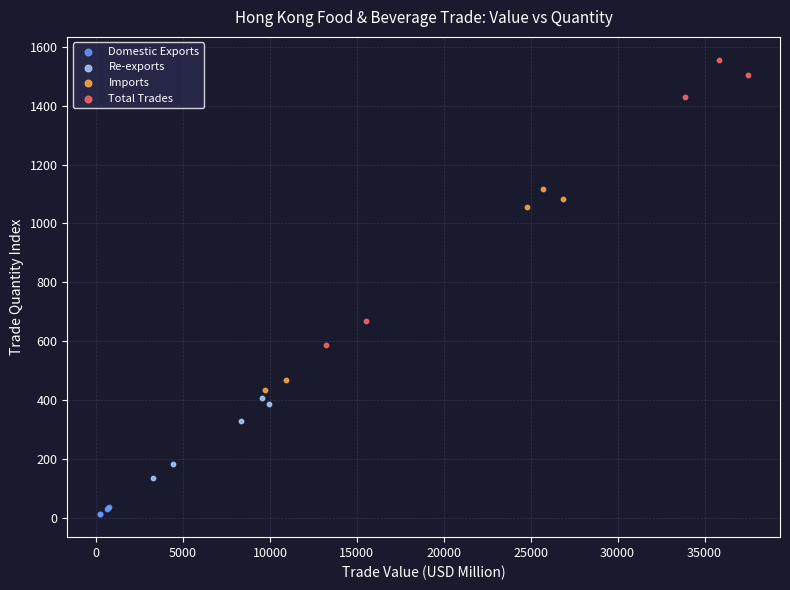

Which series reaches the minimum Y coordinate?

Domestic Exports